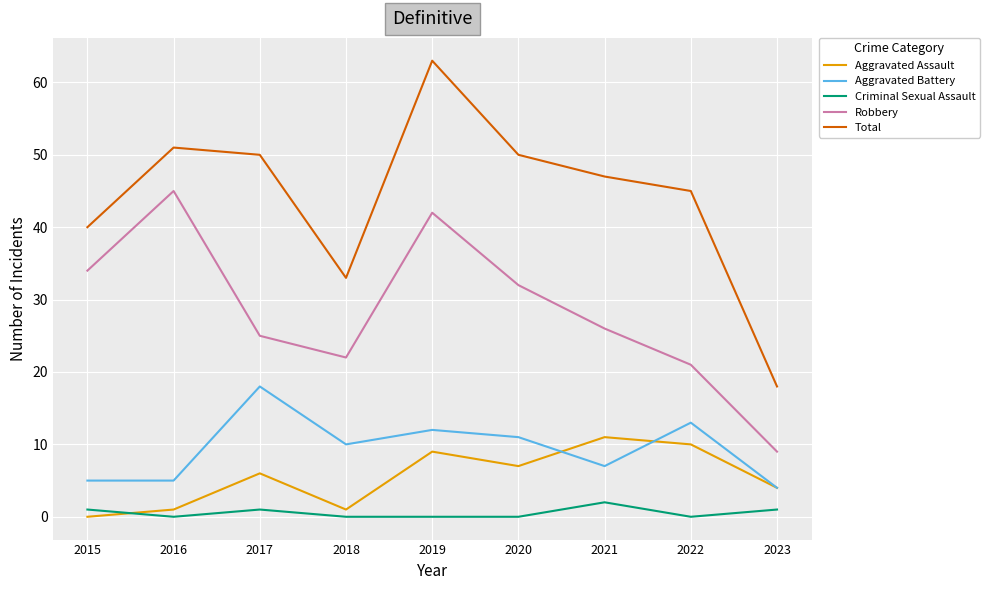

In Robbery, how many points are lower than both neighbors (excluding endpoints)?

1